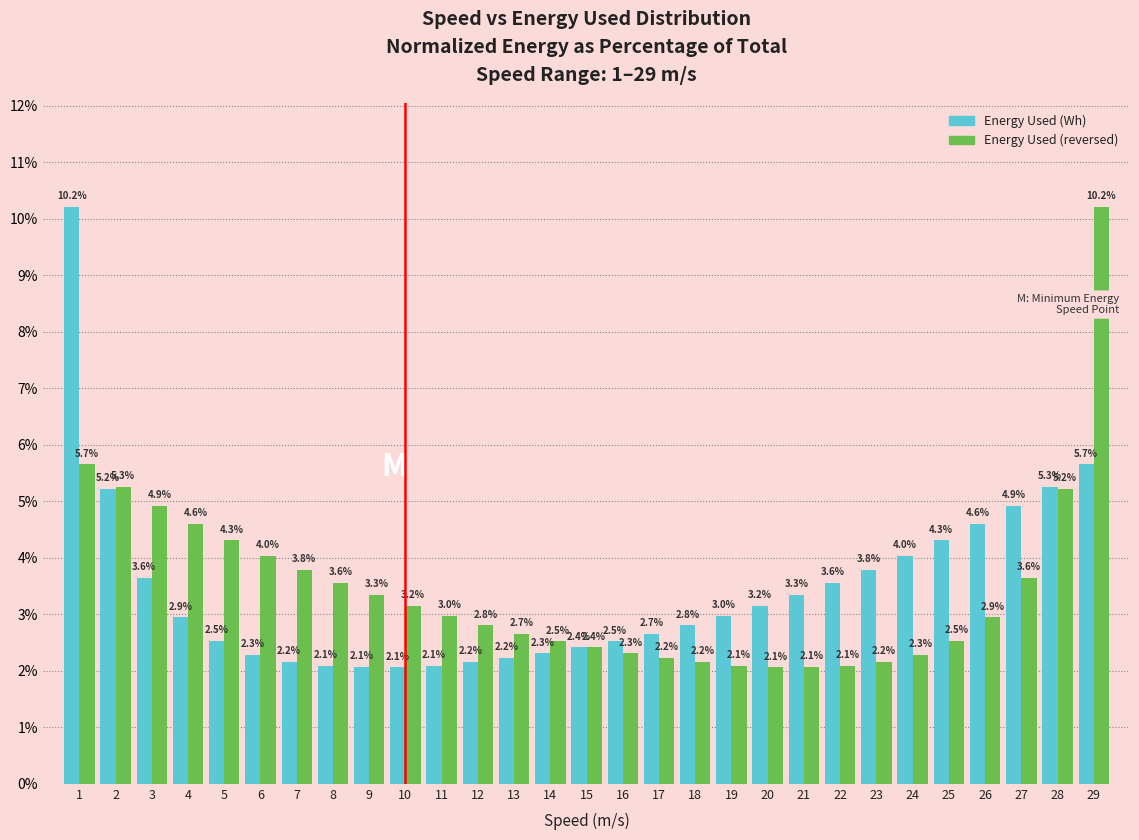

Reading right to left, transcribe all the data shown in this chart.

Energy Used (Wh): 5.7	5.3	4.9	4.6	4.3	4.0	3.8	3.6	3.3	3.2	3.0	2.8	2.7	2.5	2.4	2.3	2.2	2.2	2.1	2.1	2.1	2.1	2.2	2.3	2.5	2.9	3.6	5.2	10.2
Energy Used (reversed): 10.2	5.2	3.6	2.9	2.5	2.3	2.2	2.1	2.1	2.1	2.1	2.2	2.2	2.3	2.4	2.5	2.7	2.8	3.0	3.2	3.3	3.6	3.8	4.0	4.3	4.6	4.9	5.3	5.7